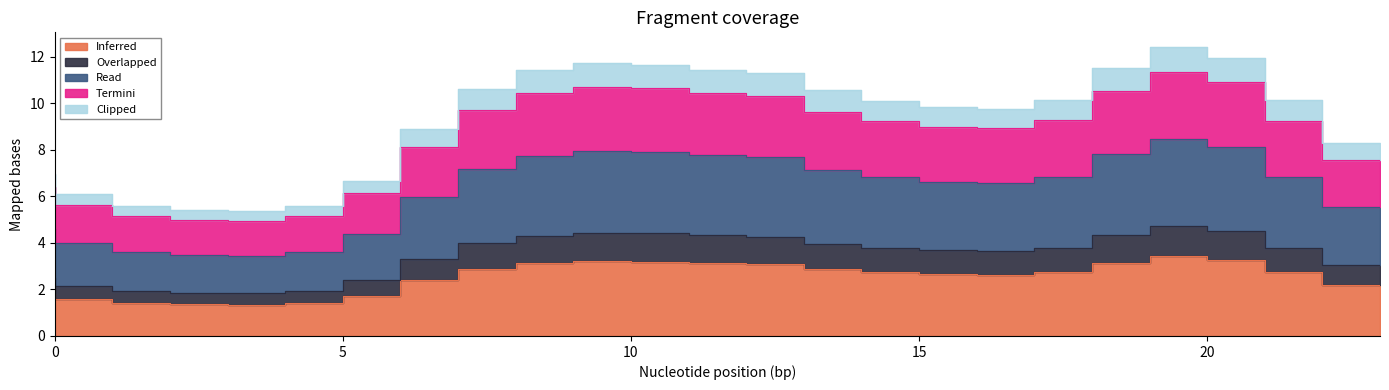

What is the difference between the highest and lowest values at 12?

8.3